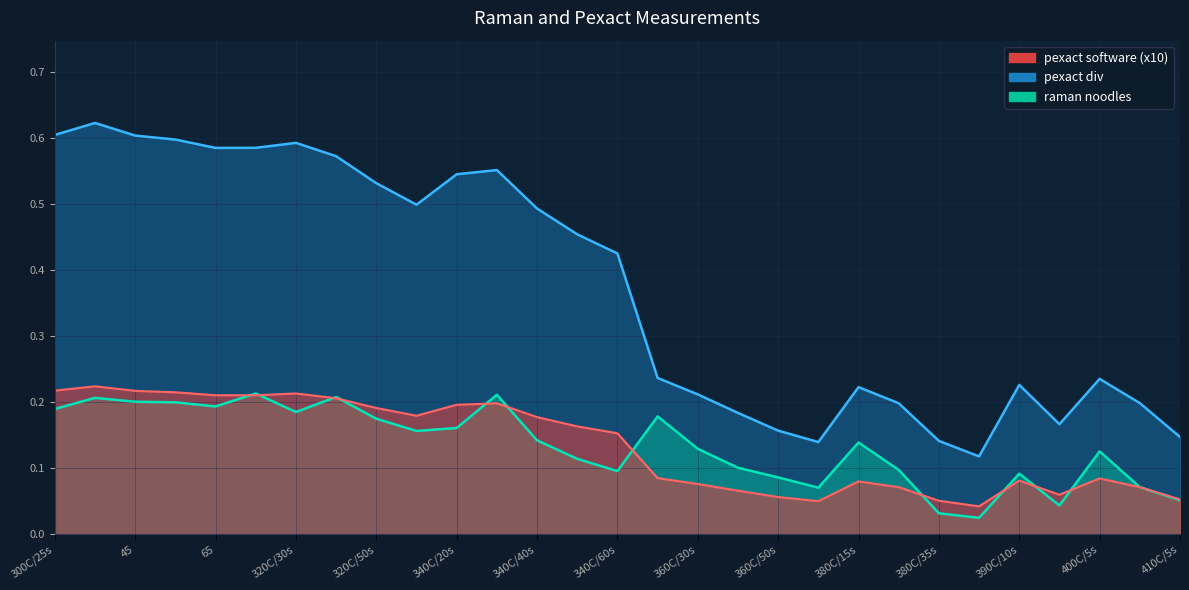

True or false: pexact software and pexact div cross at least once.

False